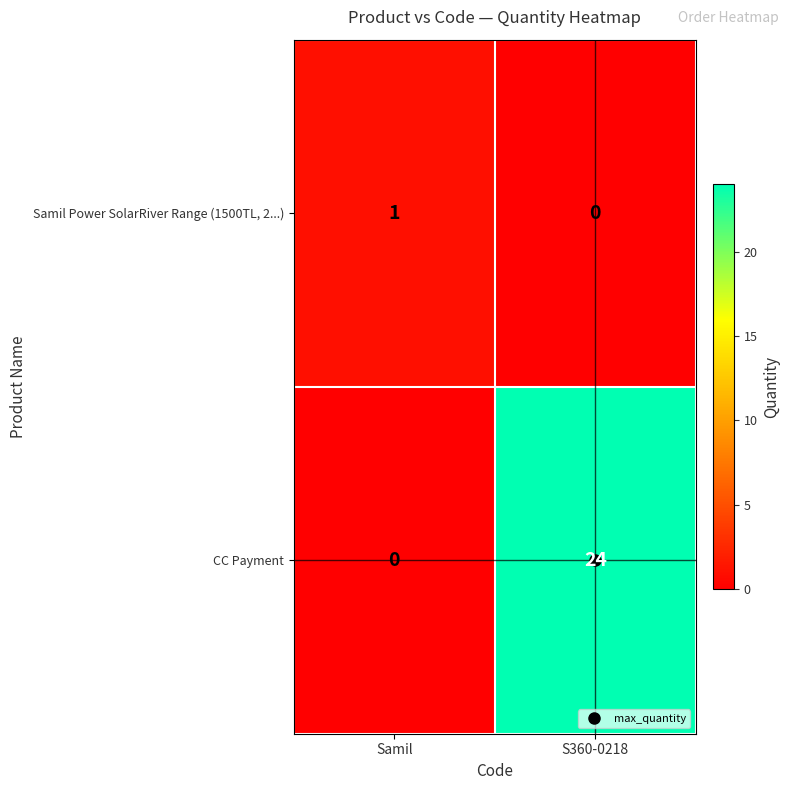

Which category has the lowest value in the CC Payment series?

Samil